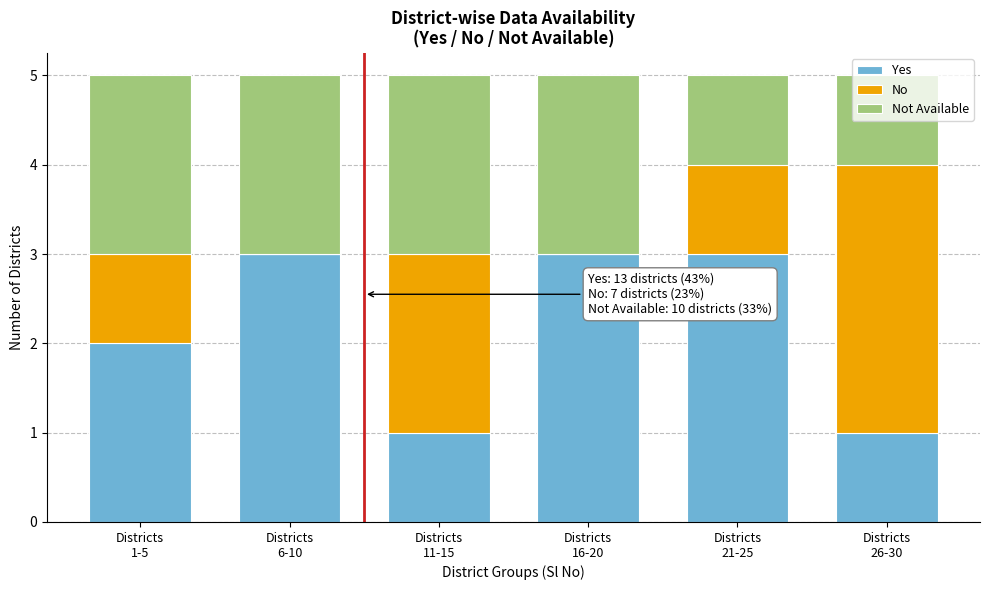

Are the bars grouped side by side (vs. stacked)?

No